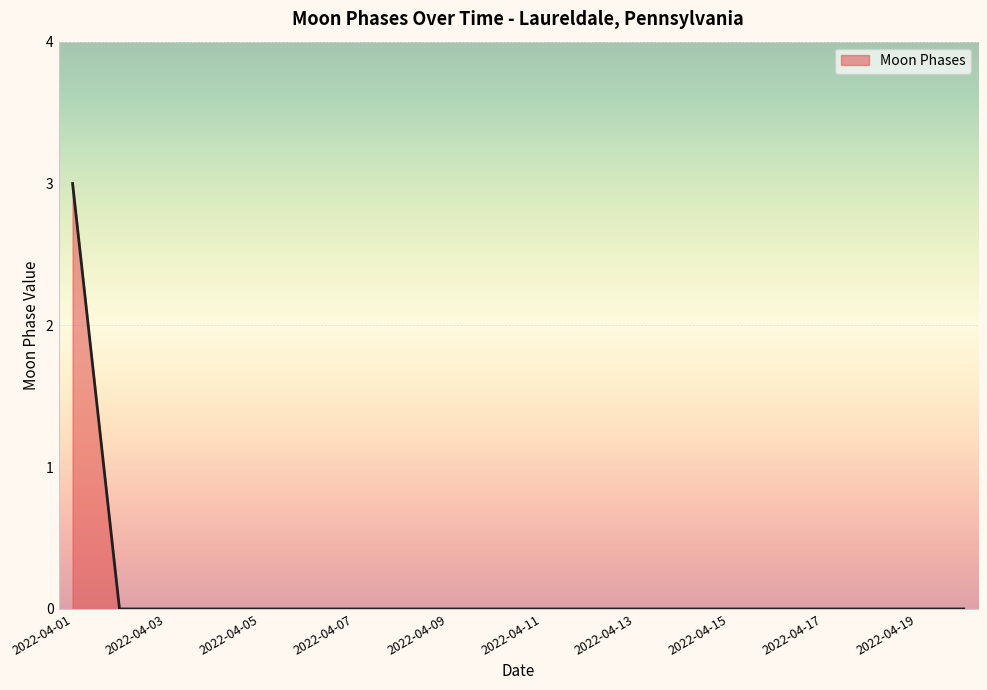

What is the maximum value shown in the chart?

3